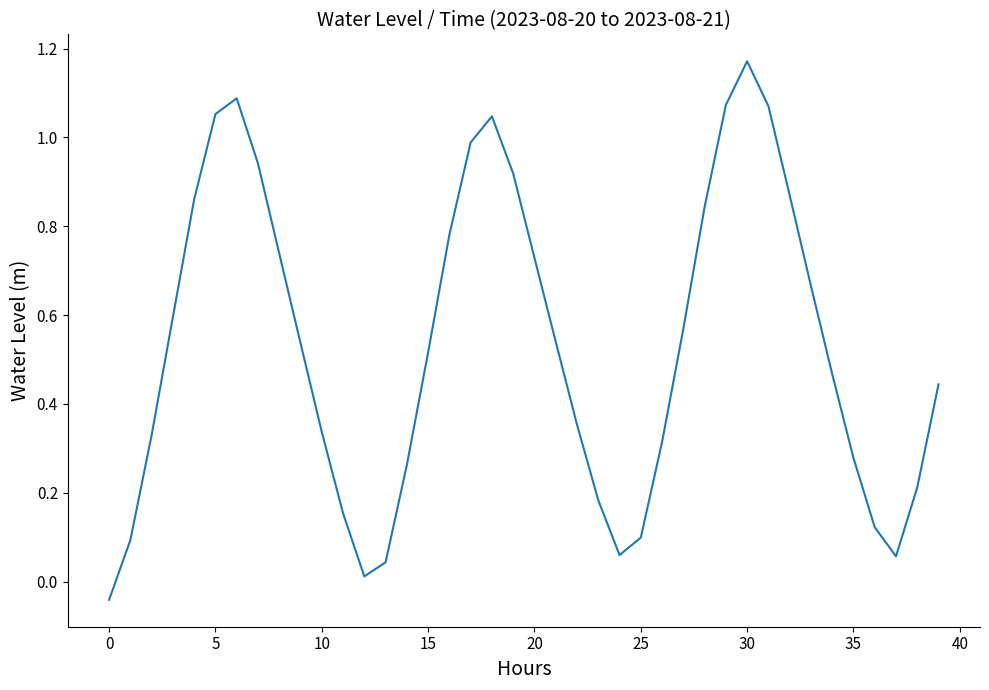

How many values exceed 0?

39